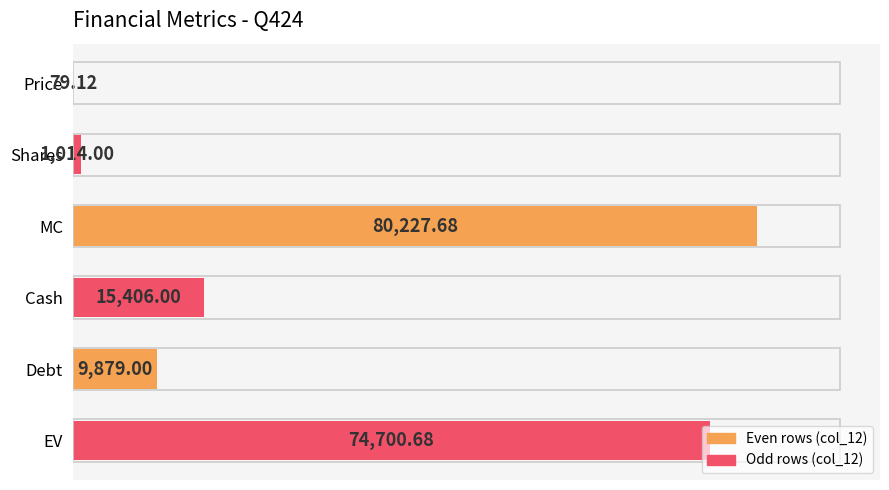

What is the sum of all values?

181306.5